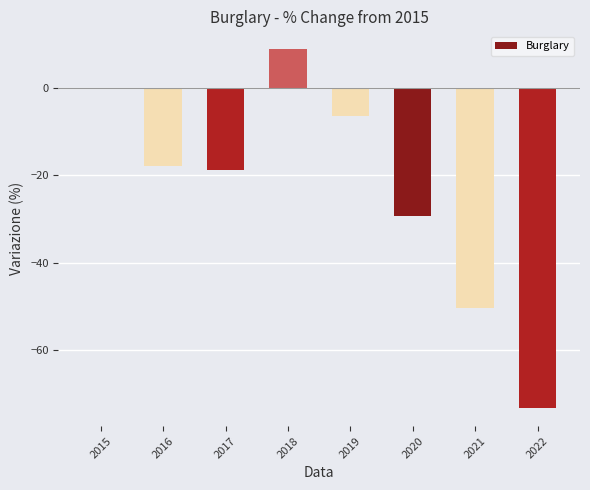

The chart shows a value of -33.5 at 2017. True or false?

False